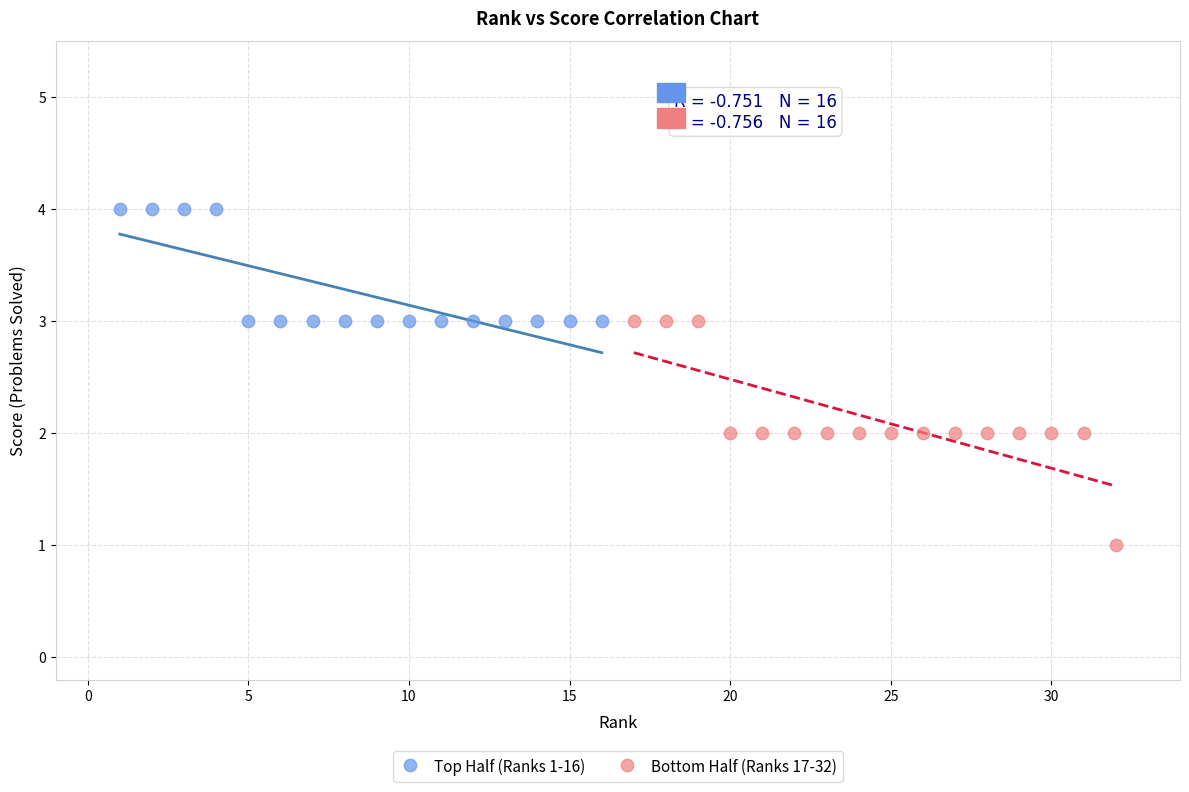

What are all the series names shown in the legend?

Top Half (Ranks 1-16), Bottom Half (Ranks 17-32)